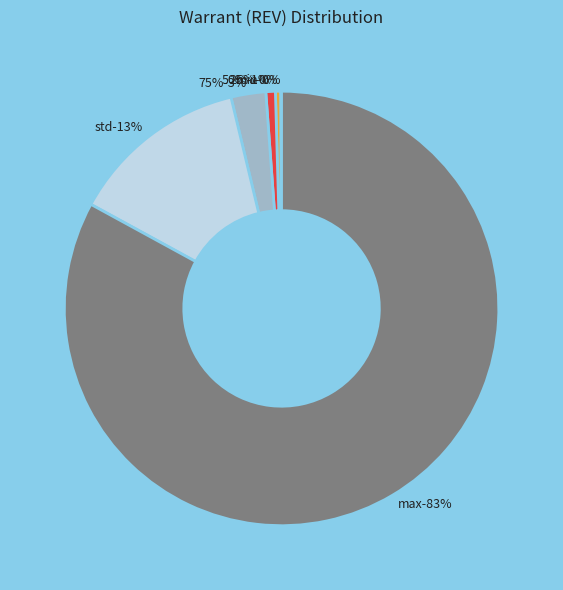

What percentage is the max slice, to the nearest percent?

83%